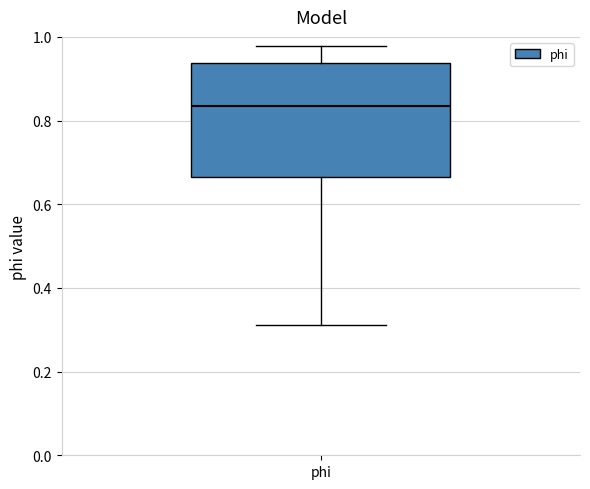

Read this box plot against the y-axis: the position of the median line, the range covered by the box, and the ends of both whiskers. The values are not printed on the chart, so give them approximately, as read against the axis.

median 0.84, box 0.66 to 0.94, whiskers 0.32 to 0.98